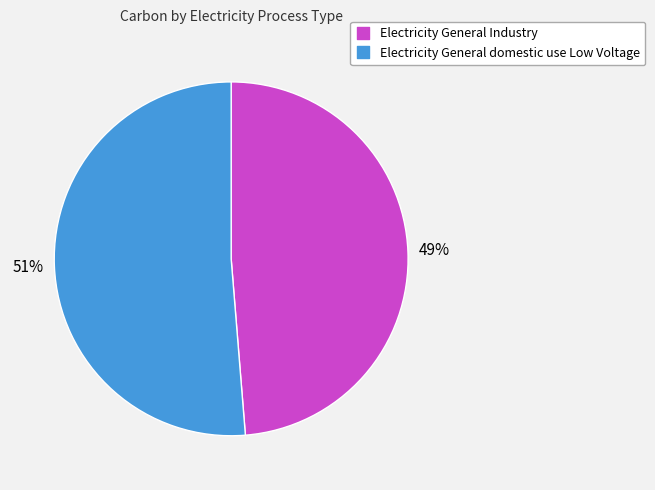

The Electricity General domestic use Low Voltage slice represents 41% of the pie. True or false?

False